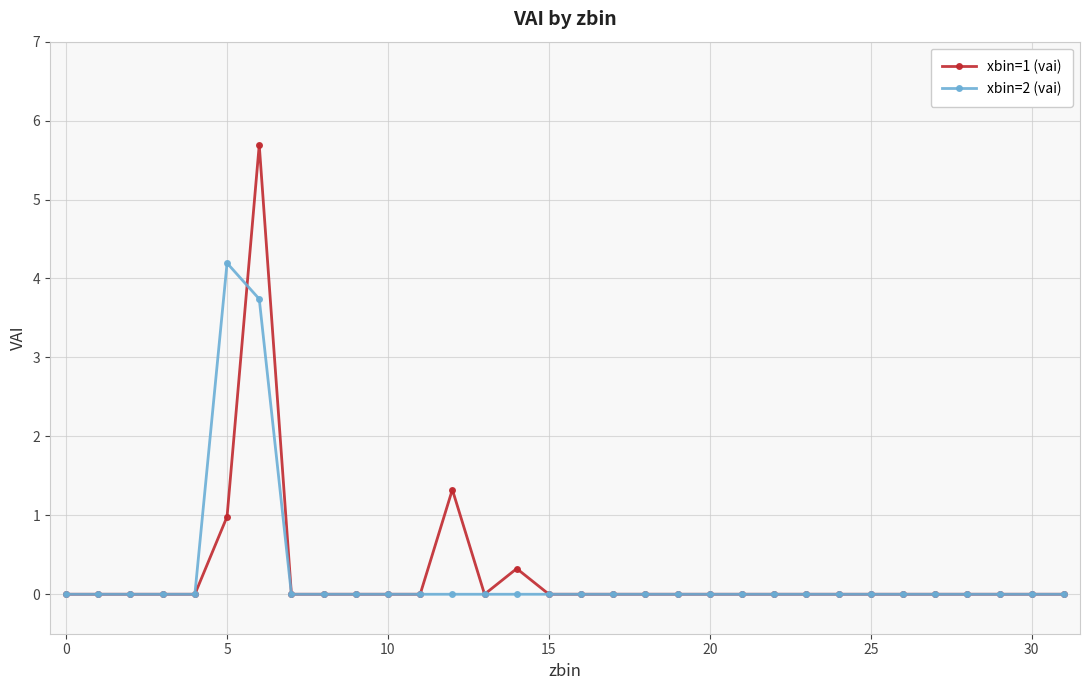

True or false: xbin=2 (vai) has more than 0 points higher than both neighbors.

True